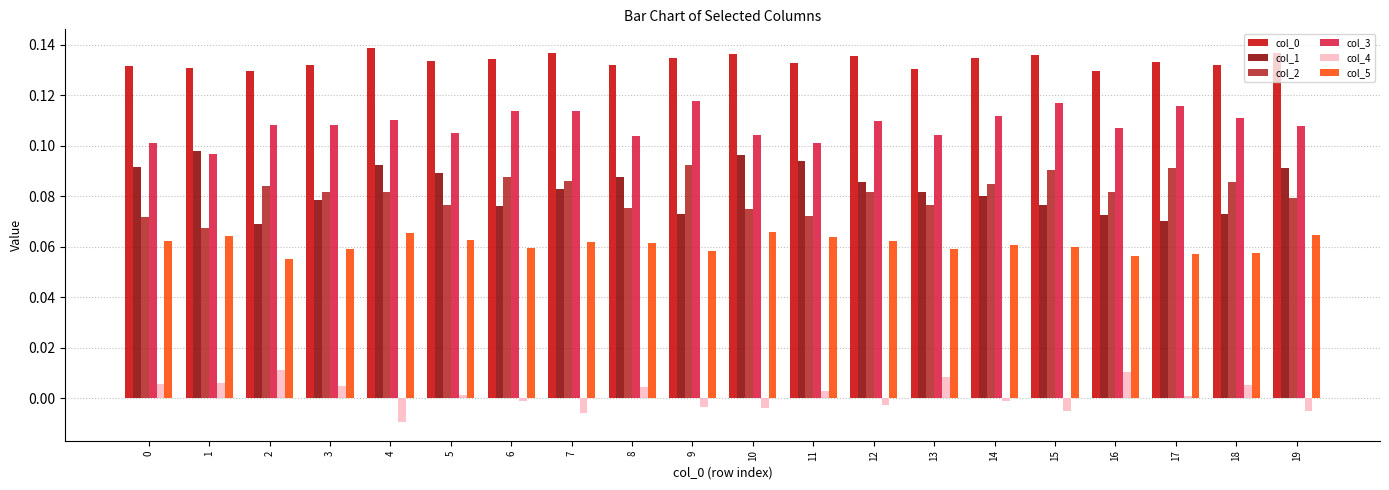

Is the value of col_4 at 14 greater than the value of col_1 at 5?

No